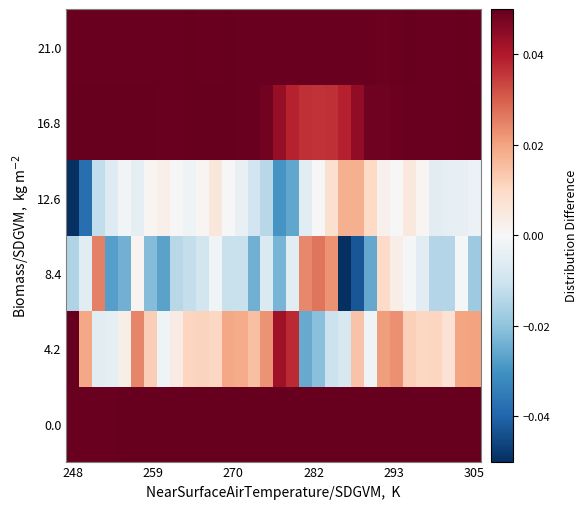

At how many categories does at least one series exceed 0?

32